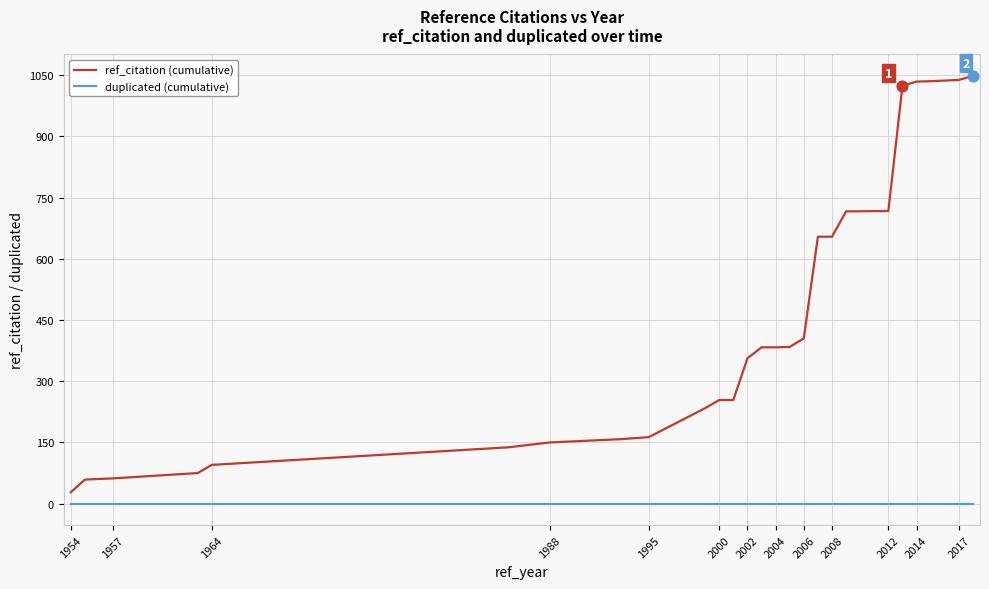

Which series has the largest total across all categories?

ref_citation (cumulative)